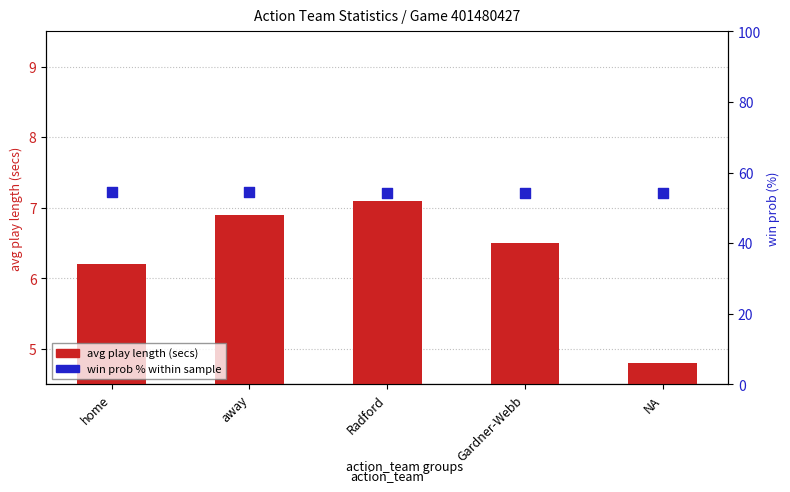

At how many categories does at least one series exceed 6?

5